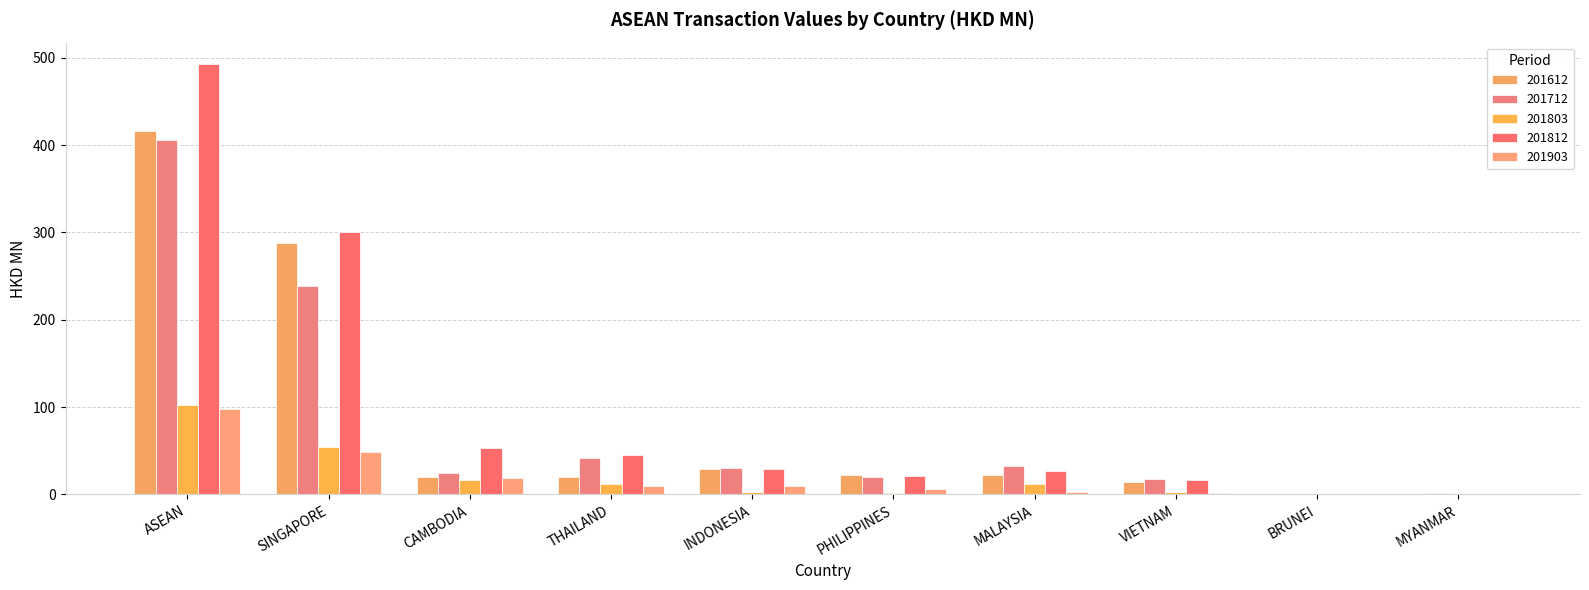

Which has a higher value, CAMBODIA or BRUNEI?

CAMBODIA